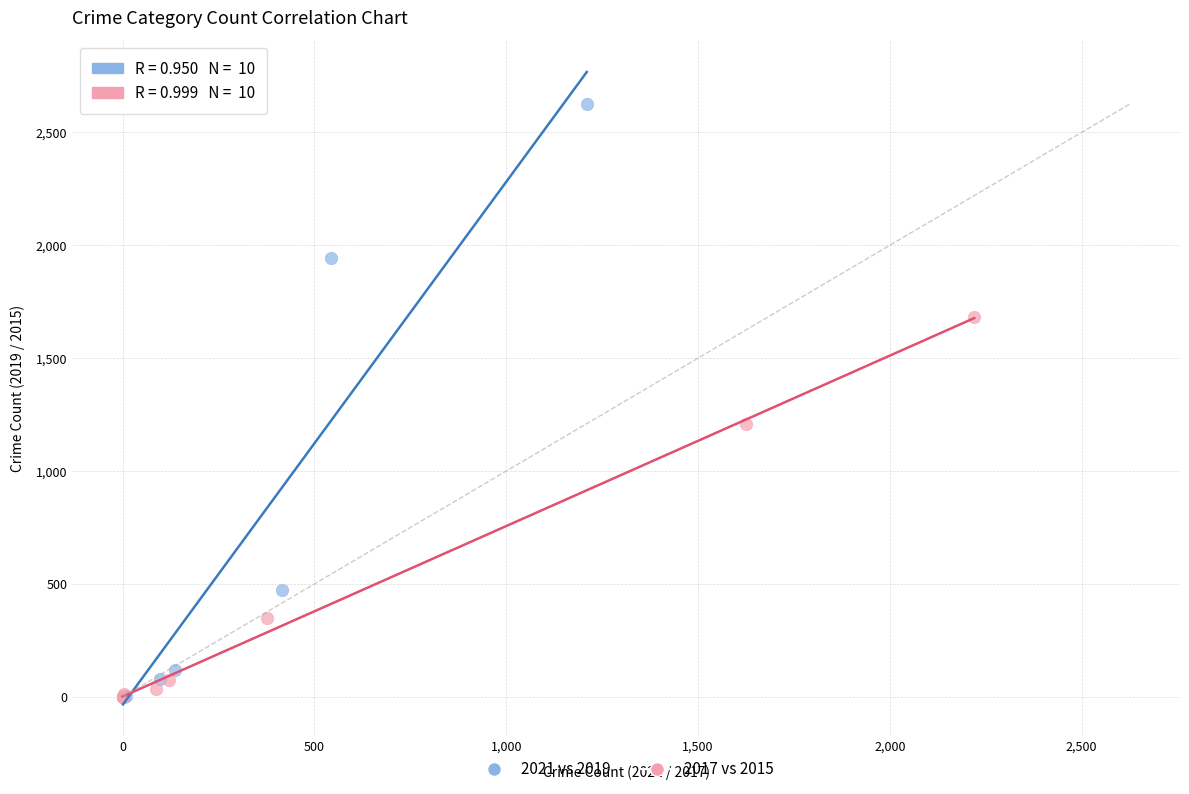

Which series has the largest Y range (max minus min)?

2021 vs 2019